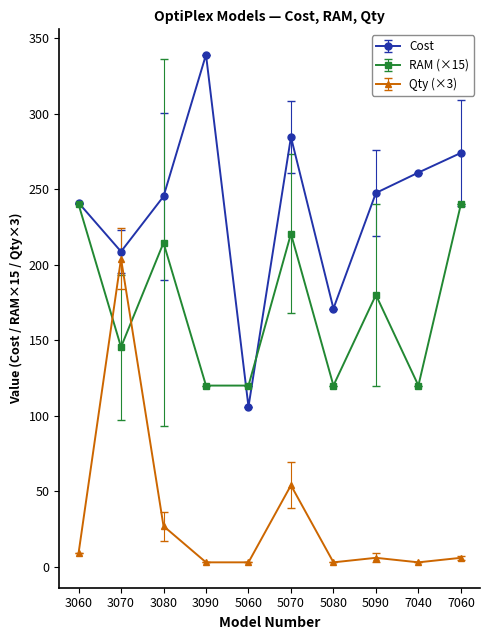

How many interior local valleys does the Cost series have?

3